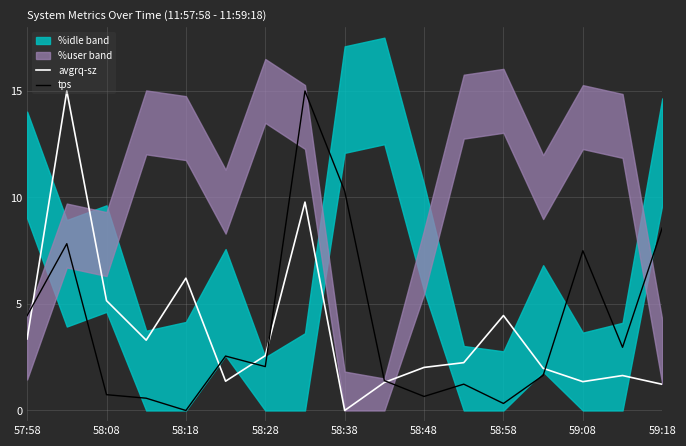

Reading left to right, what are all the values shown in this chart?

avgrq-sz: 3.4	15.0	5.2	3.3	6.2	1.4	2.6	9.8	0.0	1.3	2.0	2.2	4.5	2.0	1.4	1.6	1.2
tps: 4.5	7.8	0.7	0.6	0.0	2.6	2.1	15.0	10.3	1.4	0.7	1.2	0.3	1.6	7.5	3.0	8.6